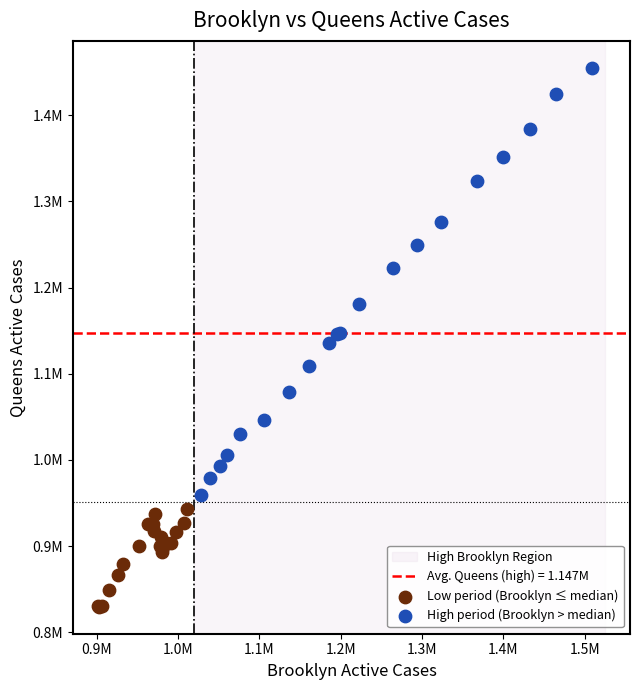

Which series has the largest Y range (max minus min)?

High period (Brooklyn > median)